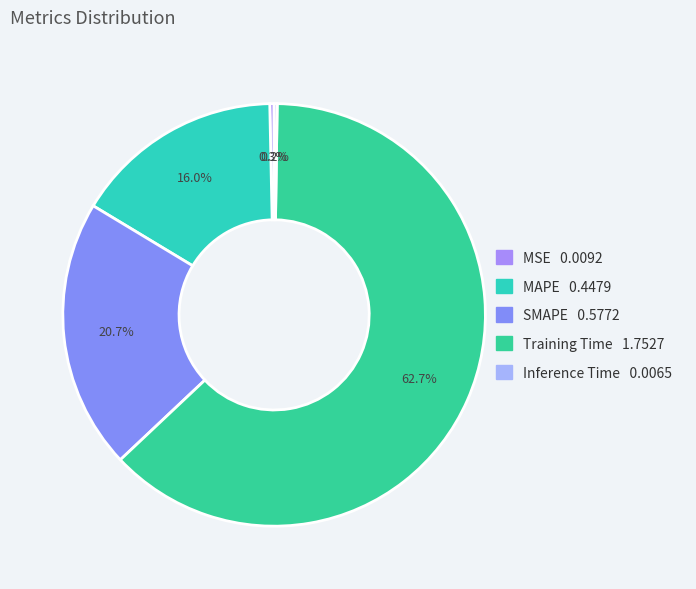

To the nearest percent, what is the average slice percentage?

20%